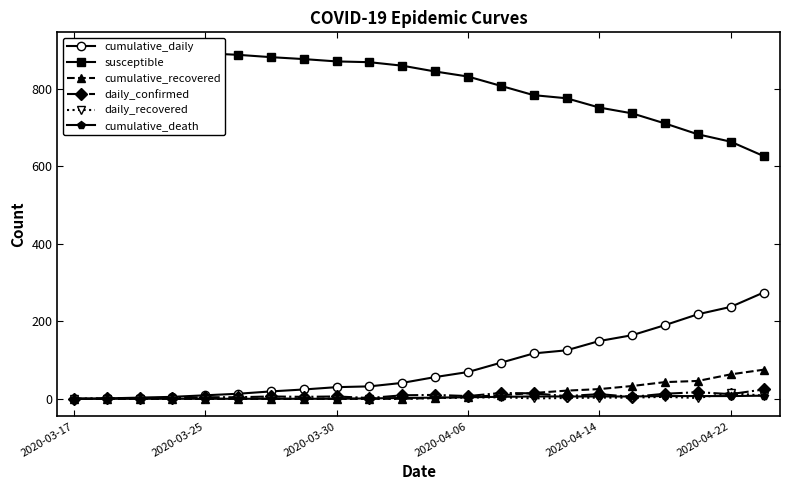

The daily_recovered series shows 10 at 7. True or false?

False